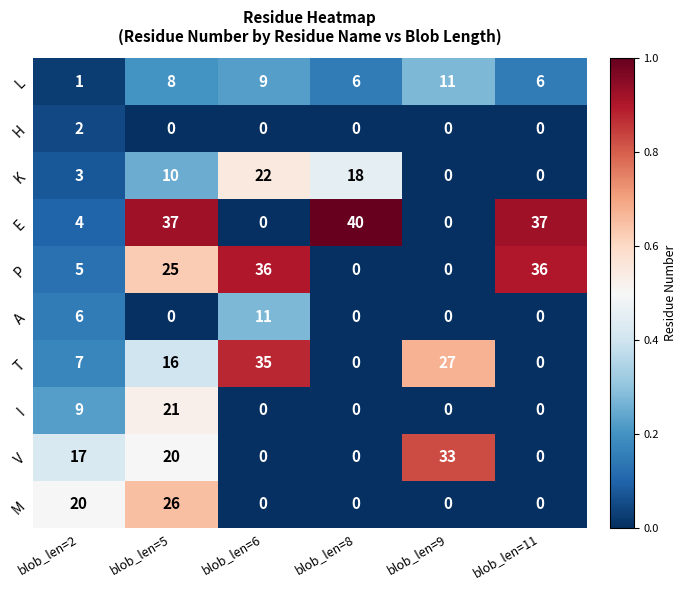

How many data points does each series have?

6